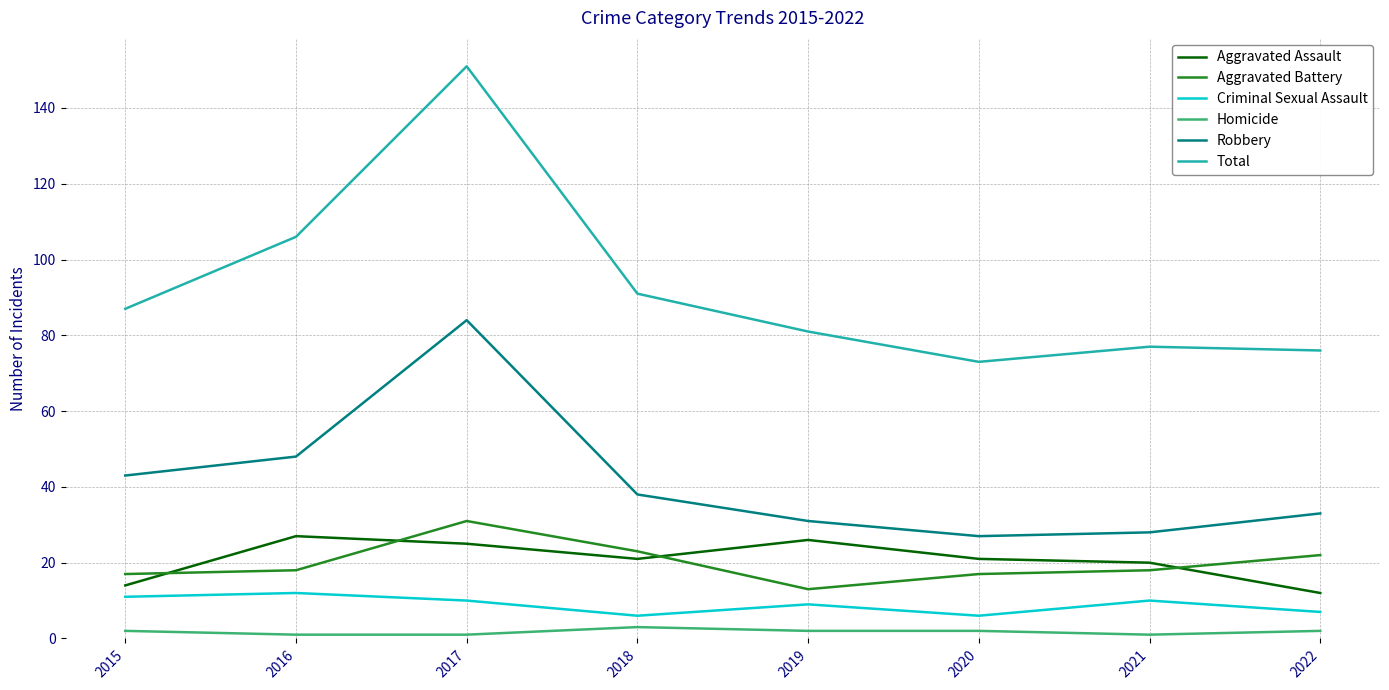

What is the difference between the maximum and second lowest values in the Total series?

75